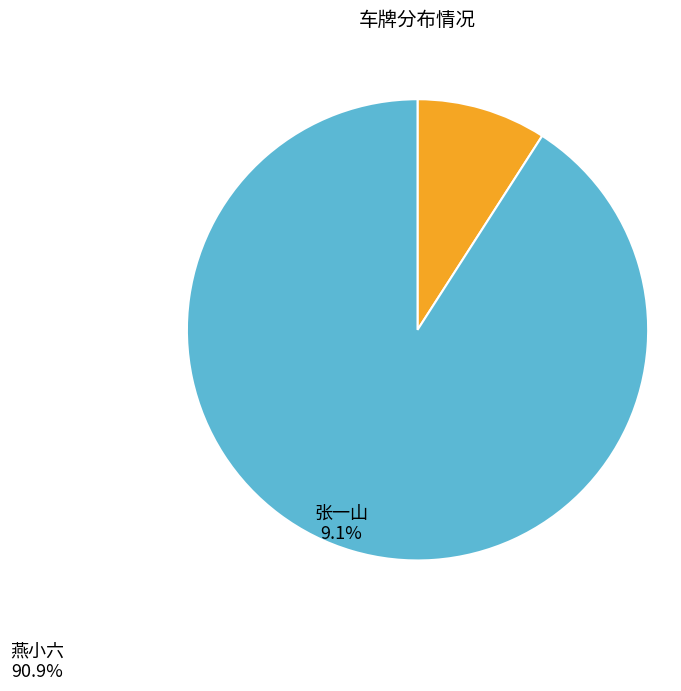

Is there any slice that represents more than half of the pie?

Yes